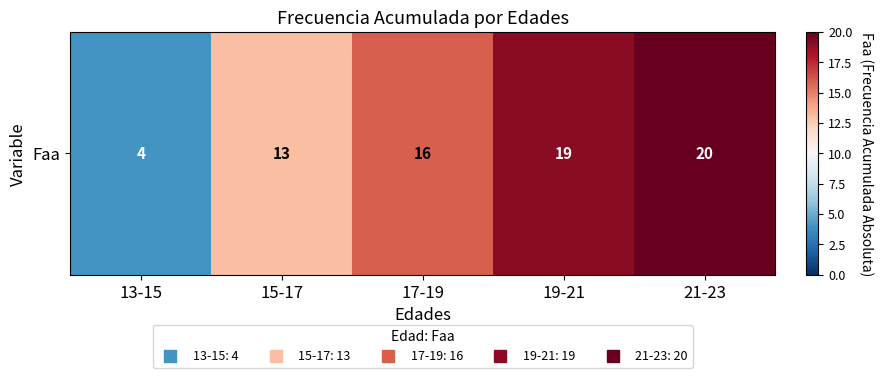

What is the difference between the values at 19-21 and 15-17?

6